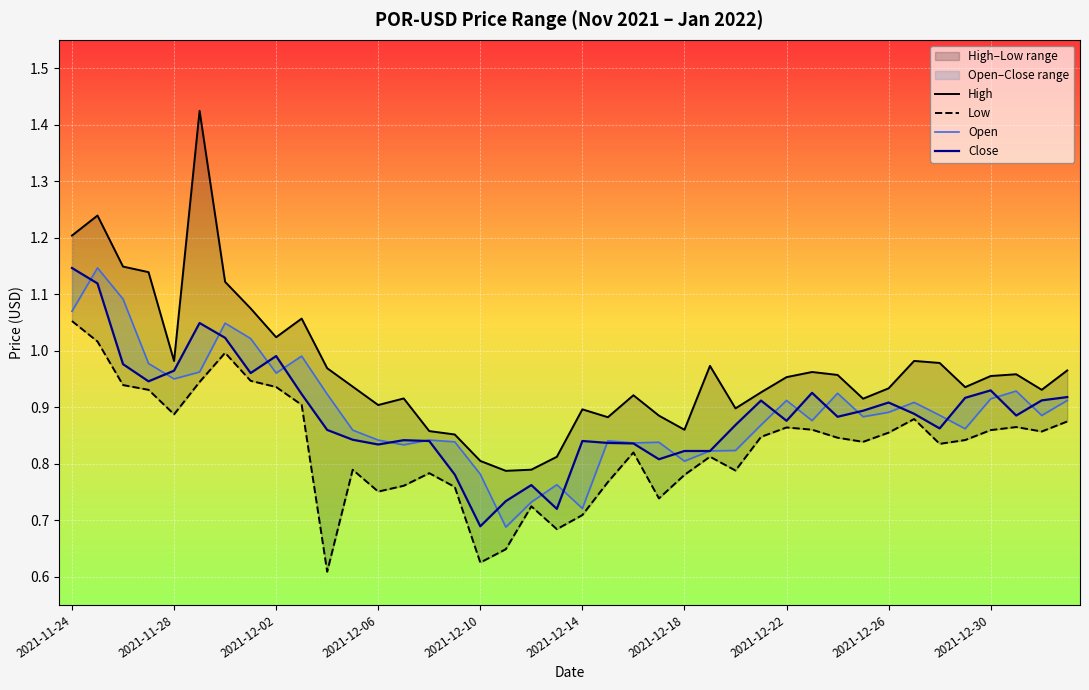

True or false: High and Open intersect in this chart.

False